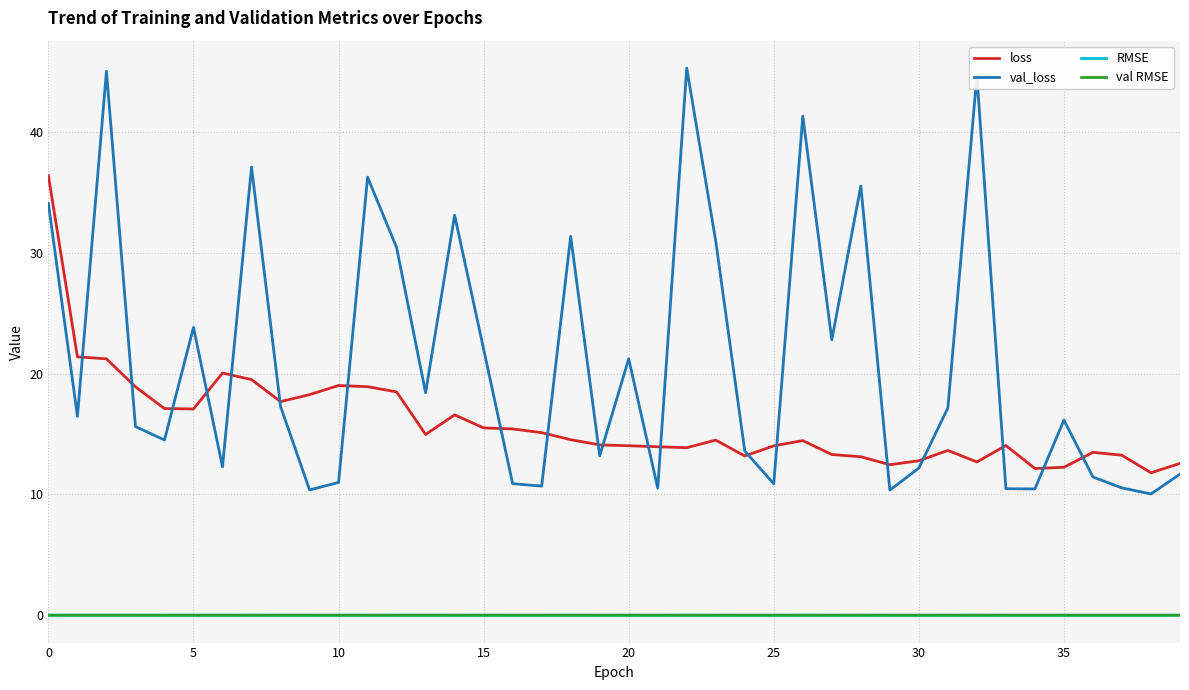

Which series has the largest total across all categories?

val_loss